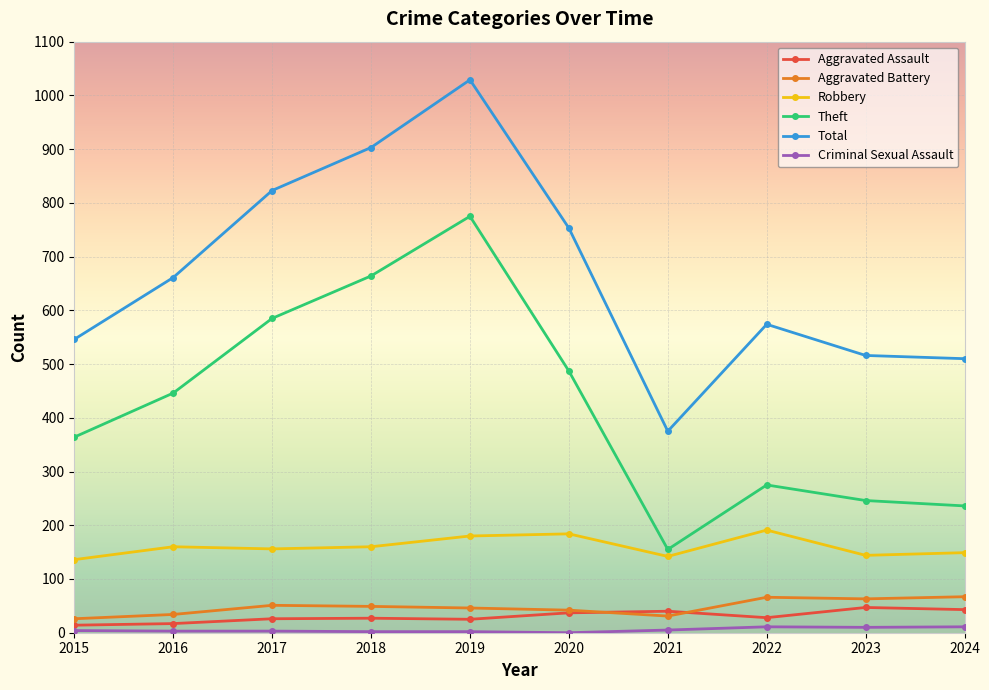

How many data points does each series have?

10